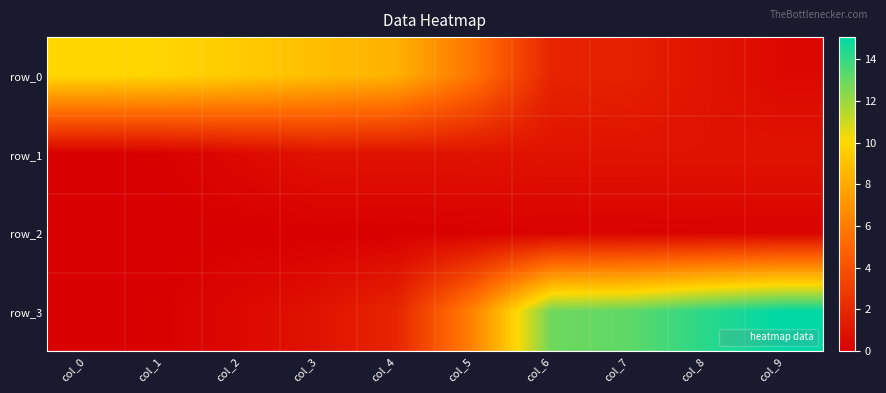

What is the difference between the second highest and second lowest values in the row_3 series?

14.2